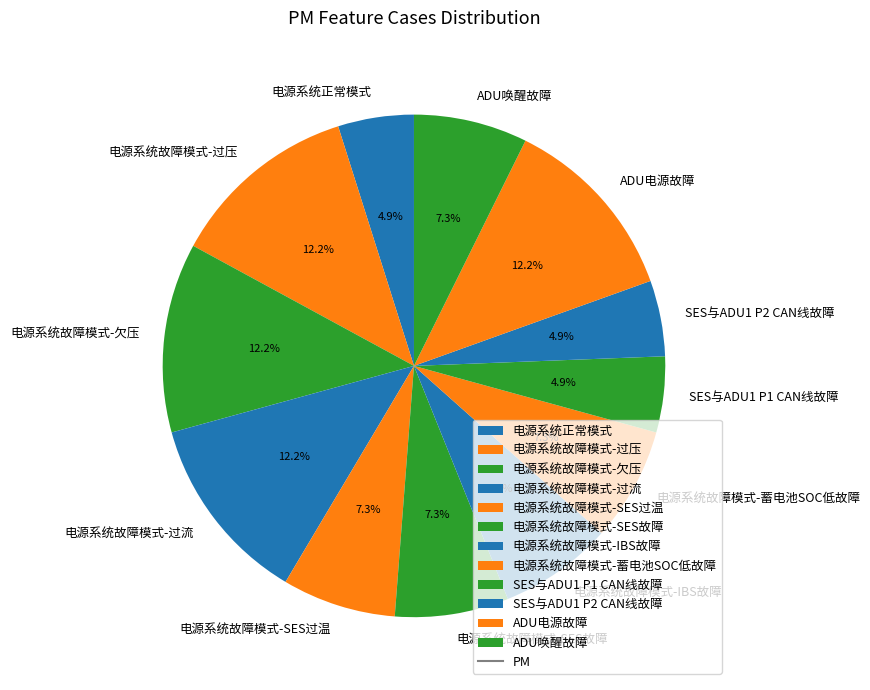

To the nearest percent, what percentage of the pie is SES与ADU1 P2 CAN线故障?

5%